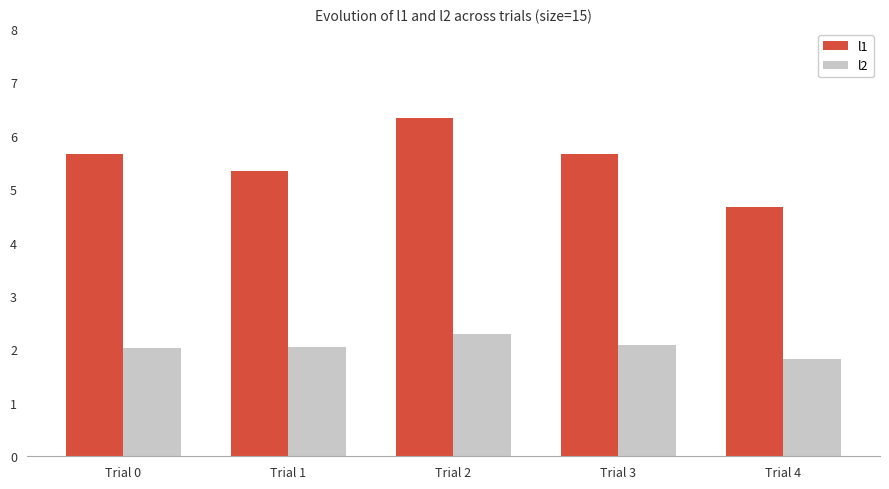

Rank the series by their average value, from lowest to highest.

l2, l1